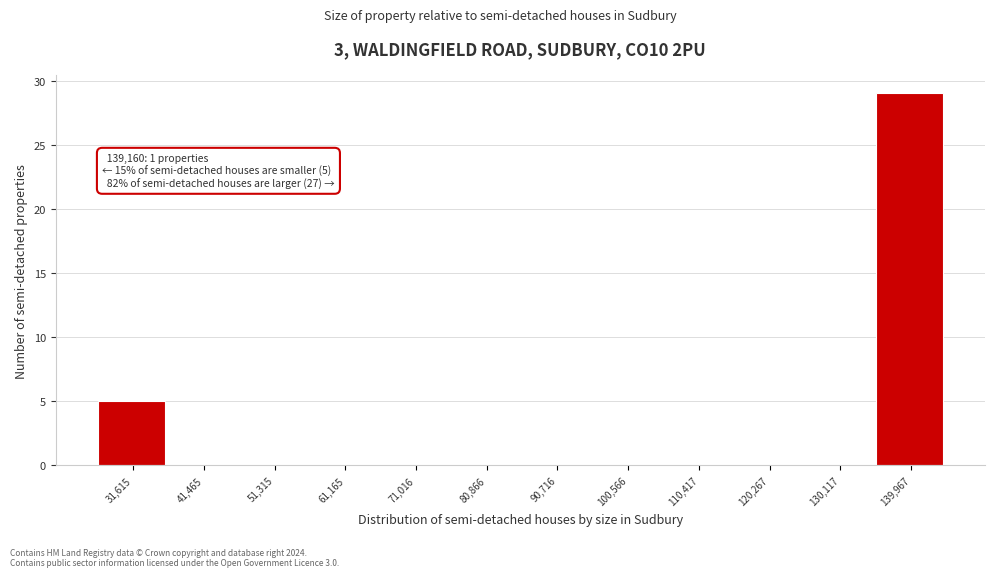

Over which range of the x-axis is the bar tallest?

135000 to 145000